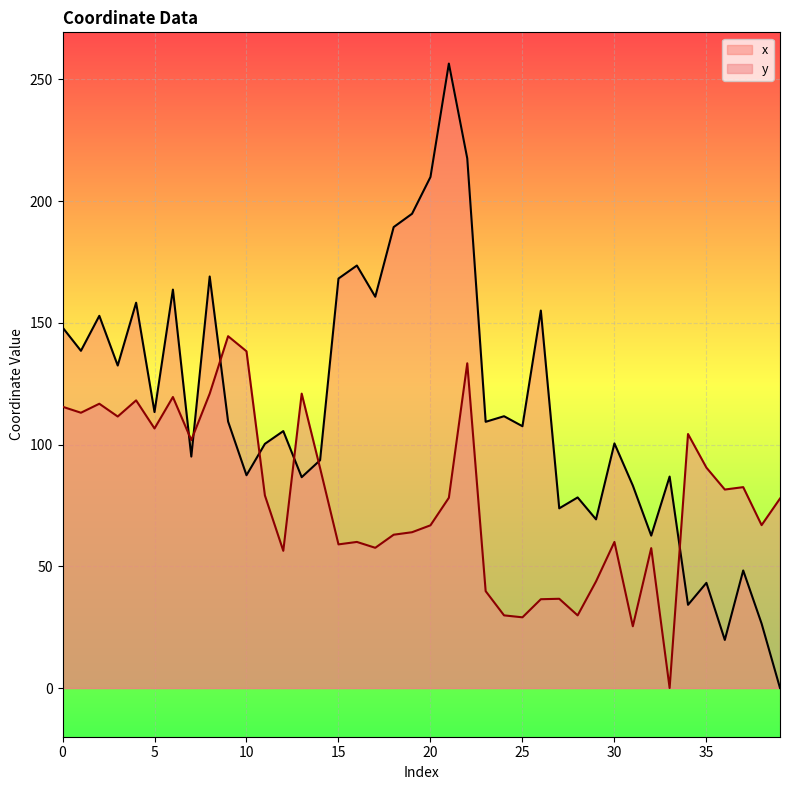

Rank the series by their maximum value, from highest to lowest.

x, y